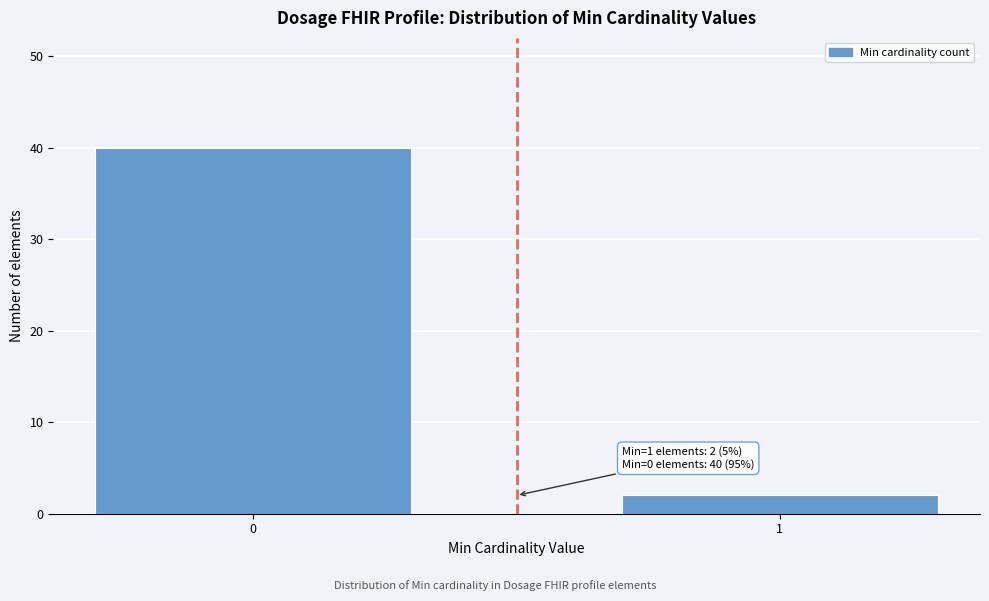

Reading left to right, list all the values displayed in this chart.

0=40	1=2